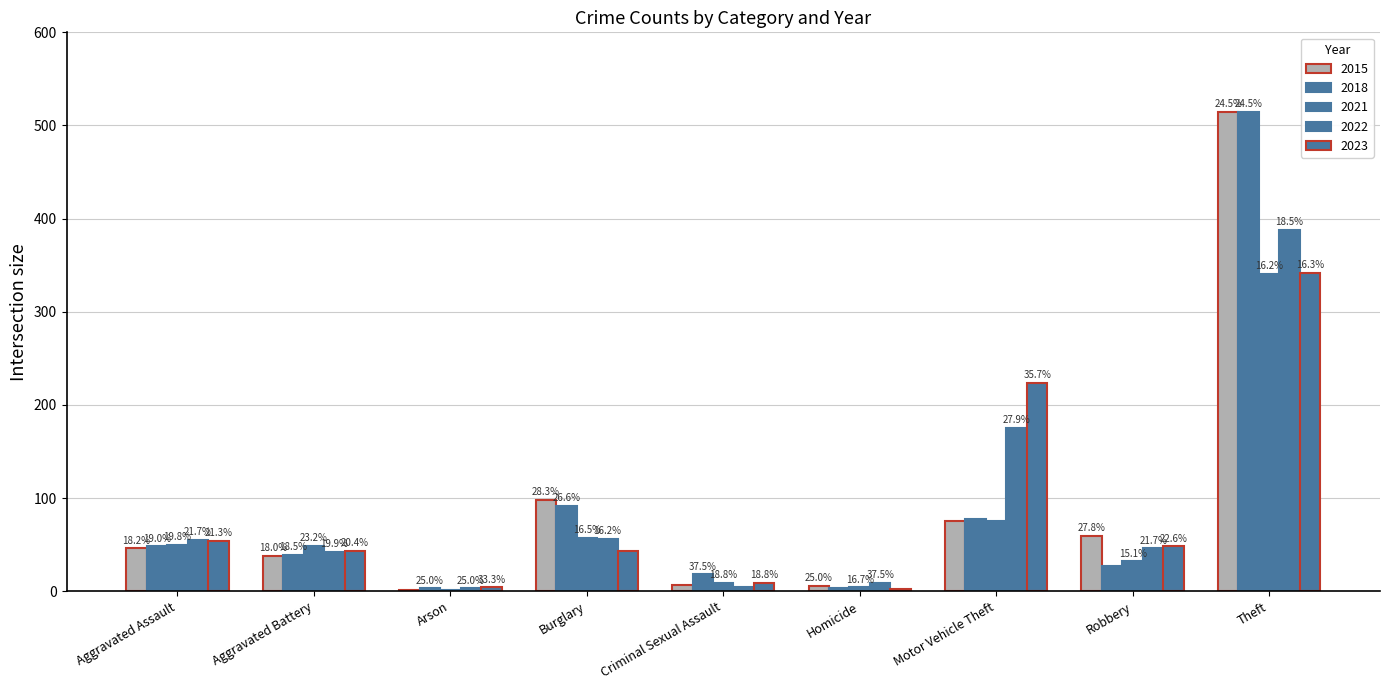

How many groups of bars are there?

9